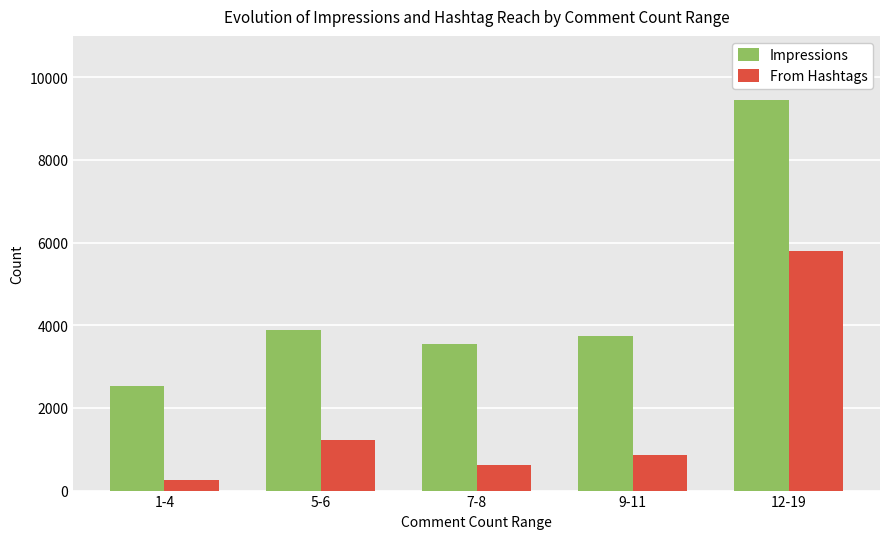

The value of From Hashtags at 9-11 is 857. True or false?

True